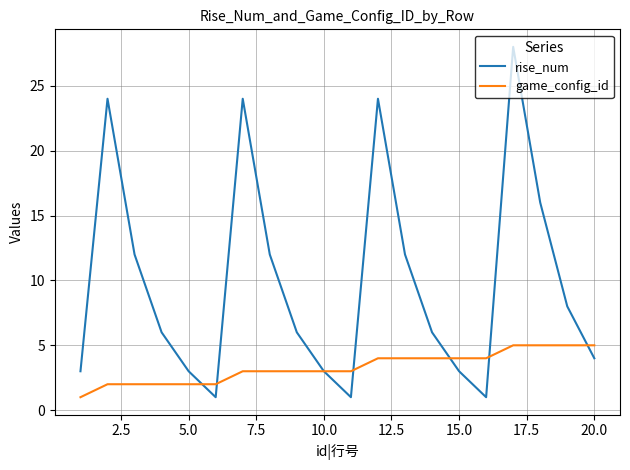

Which series has the largest total across all categories?

rise_num